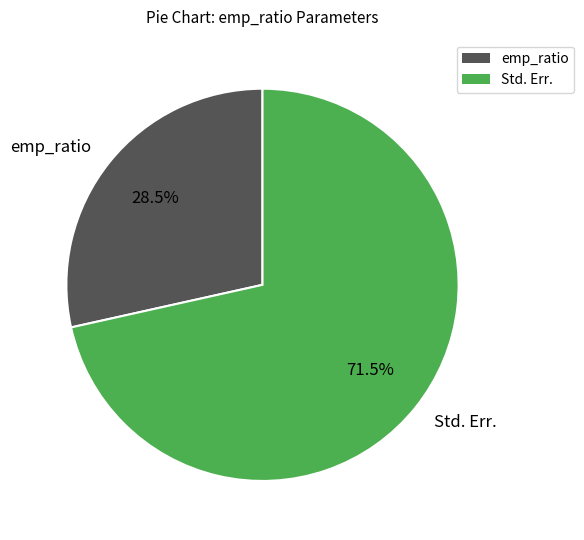

Count the number of slices in the pie.

2